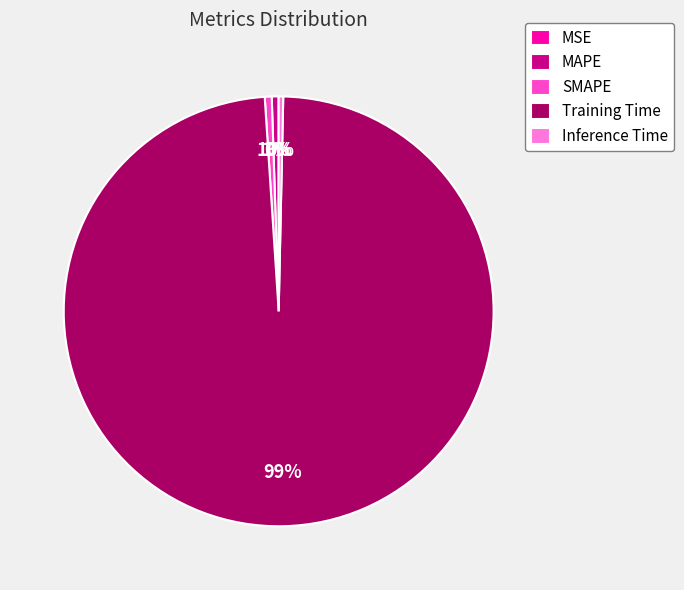

The Training Time slice represents 99% of the pie. True or false?

True